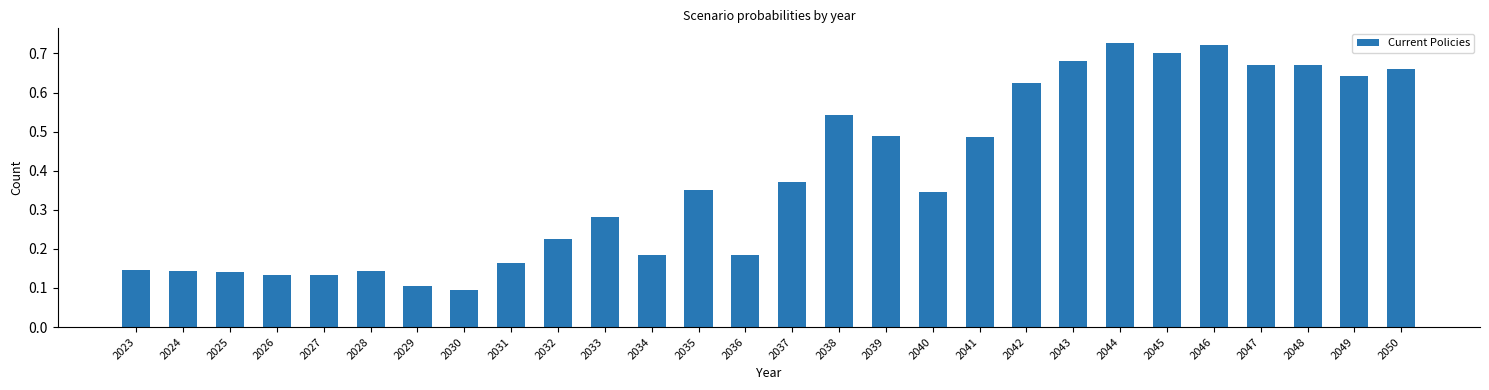

Count the values in the range 0 to 1.

28